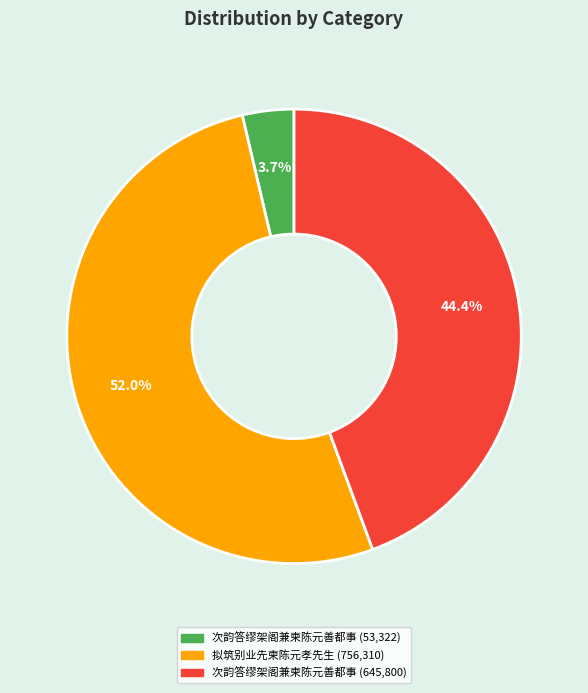

Does any single category account for the majority?

Yes